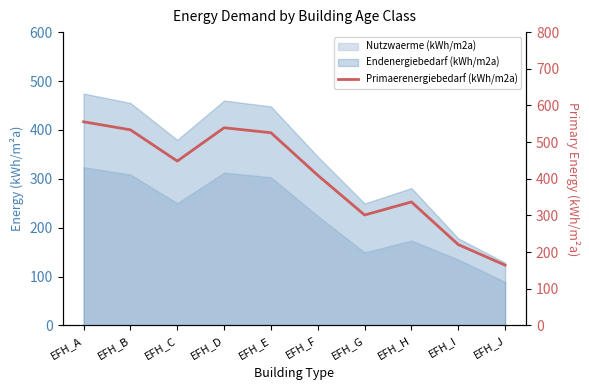

What is the greatest value displayed?

555.5